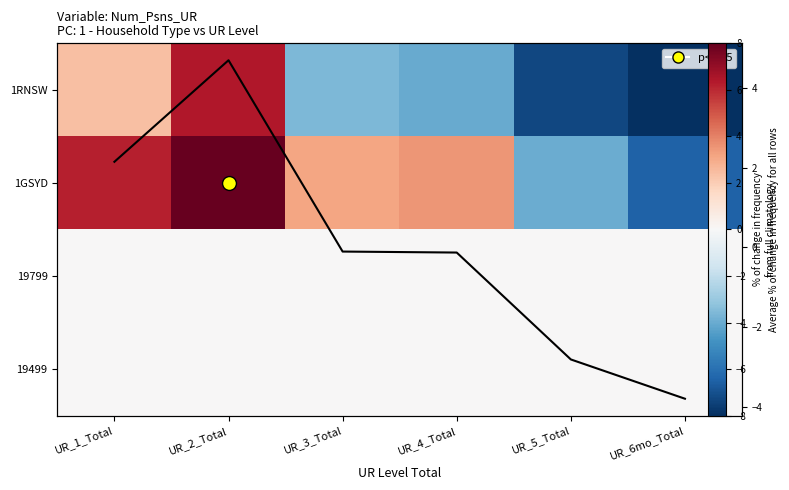

Rank the series at UR_6mo_Total from highest to lowest value.

19799, 19499, 1GSYD, 1RNSW